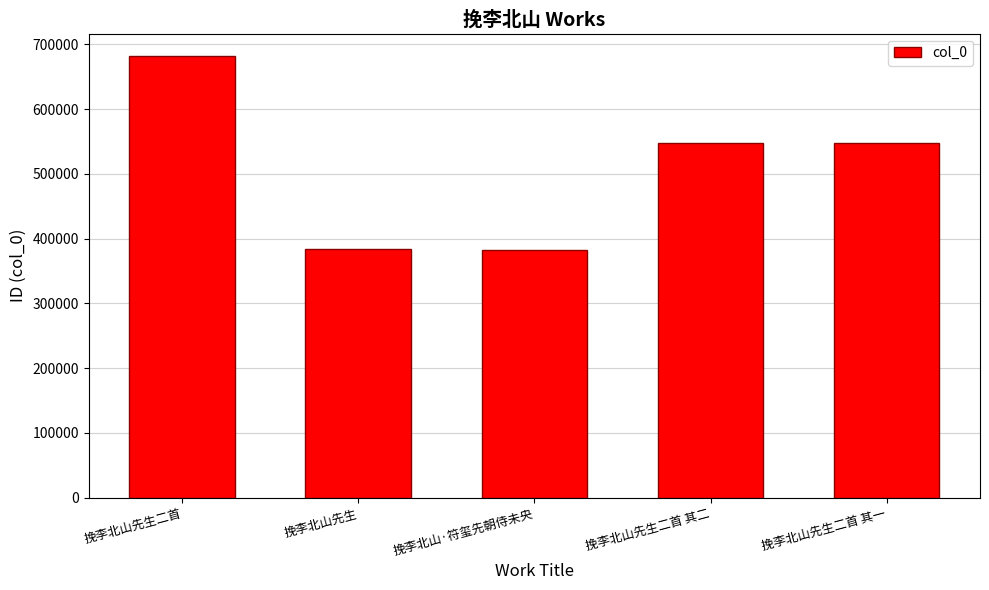

What is the sum of all values?

2544561